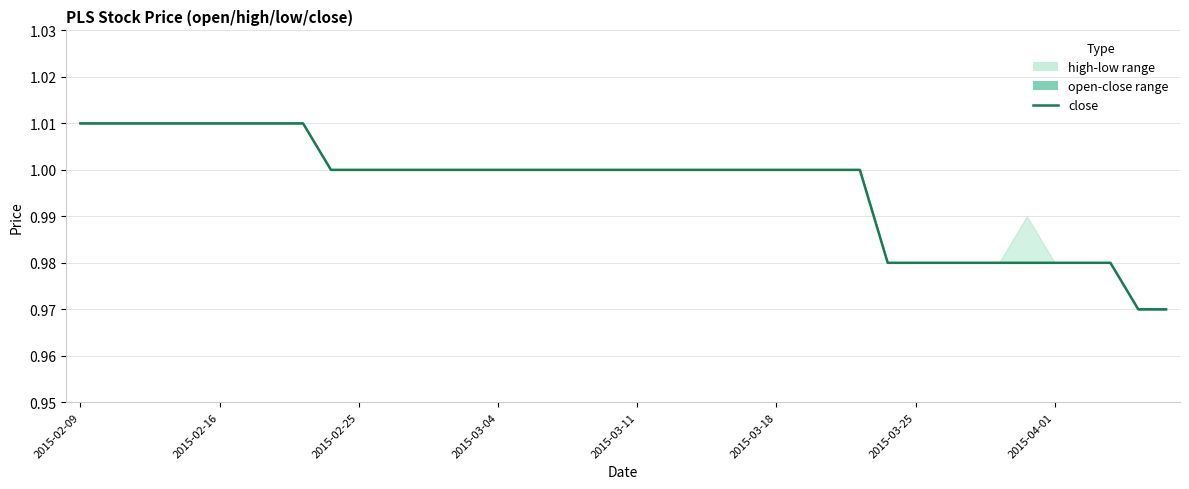

How many distinct data groups are displayed?

1